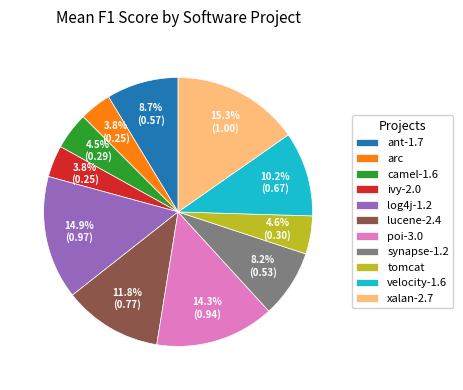

Is there a majority slice in this chart?

No